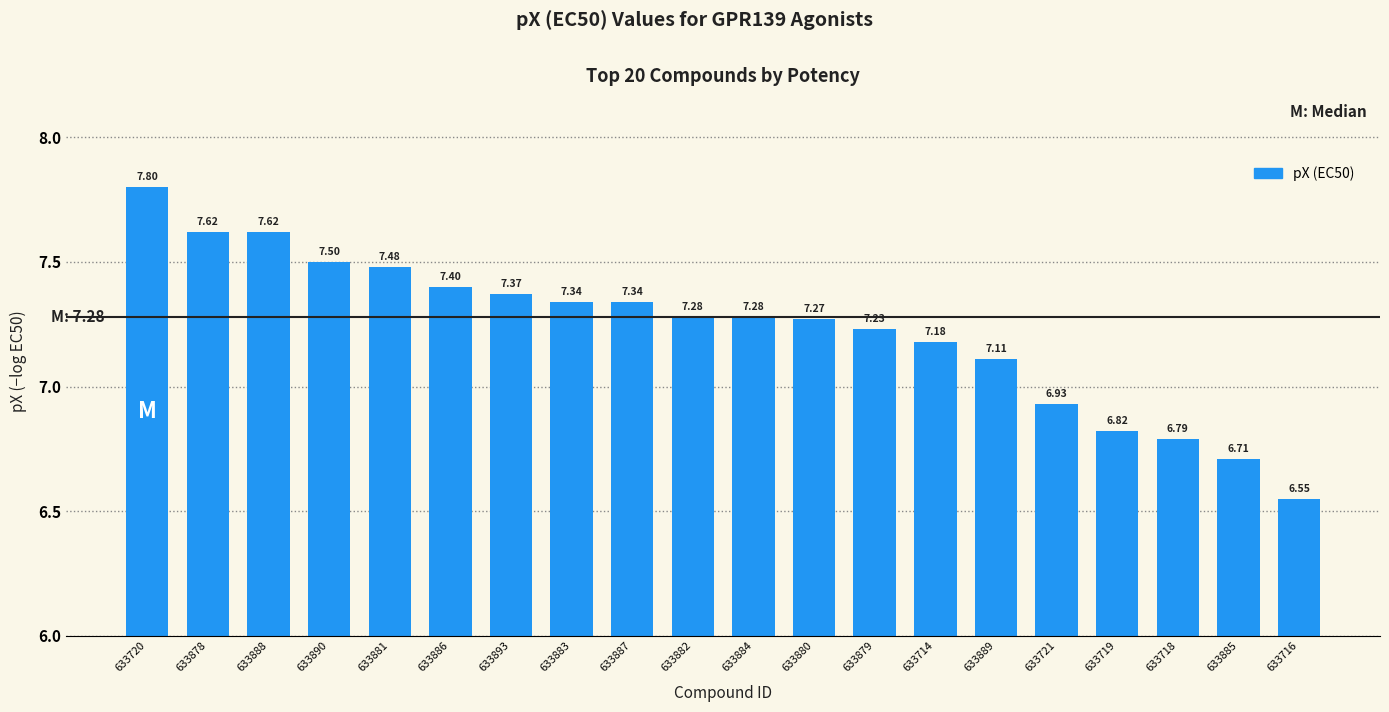

What is the difference between the maximum and second lowest values?

1.1